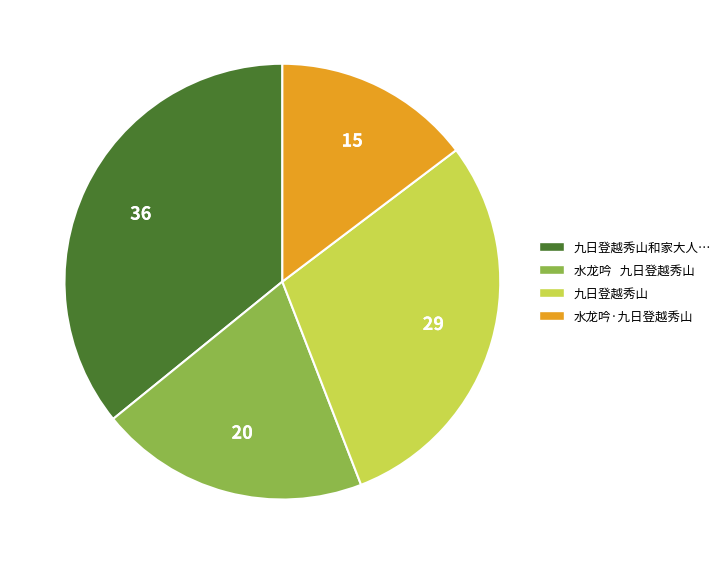

Approximately how many times larger is the value at 水龙吟·九日登越秀山 compared to 九日登越秀山?

0.5